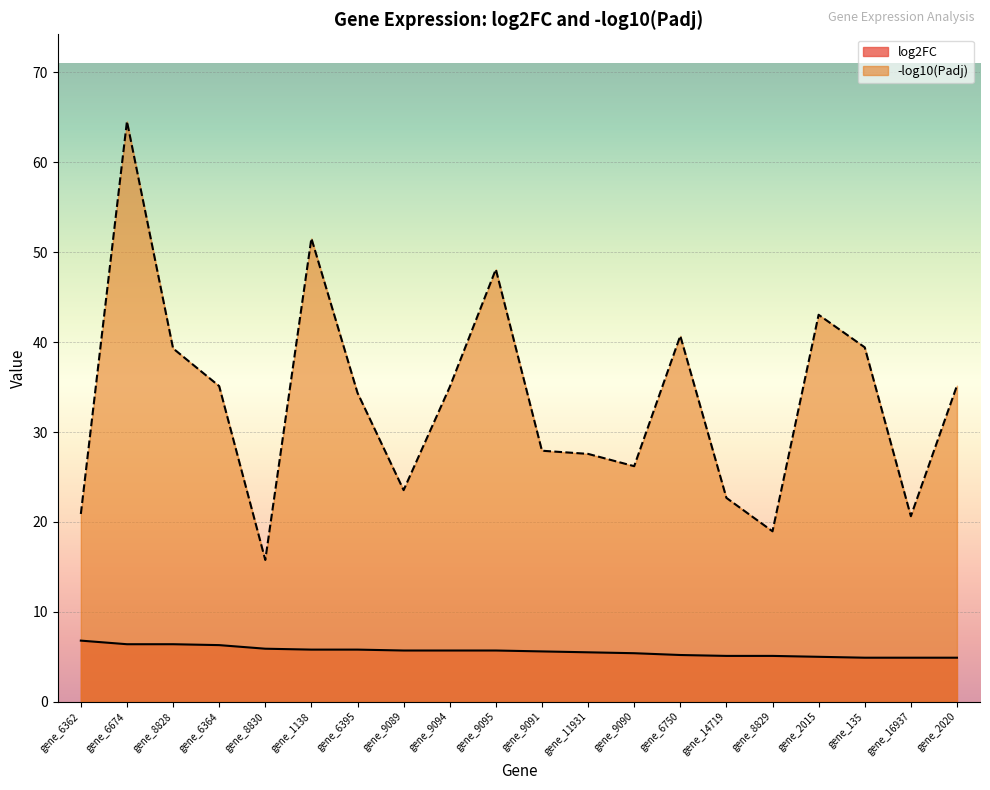

Which category has the lowest value across all series?

gene_135